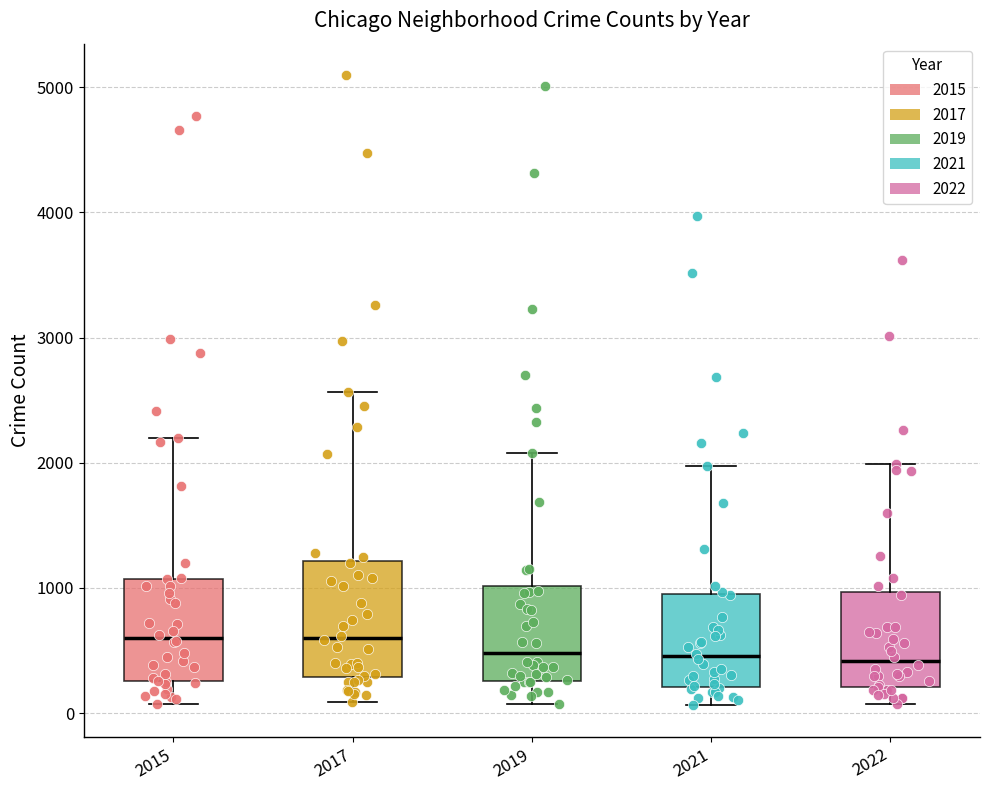

Reading left to right, transcribe this box plot: for each box, give where its median line is, the range the box spans, and where its two whiskers end, as read against the y-axis. The values are not printed on the chart, so give them approximately, as read against the axis.

2015: median 600, box 300 to 1100, whiskers 100 to 2200
2017: median 600, box 300 to 1200, whiskers 100 to 2600
2019: median 500, box 300 to 1000, whiskers 100 to 2100
2021: median 500, box 200 to 1000, whiskers 100 to 2000
2022: median 400, box 200 to 1000, whiskers 100 to 2000